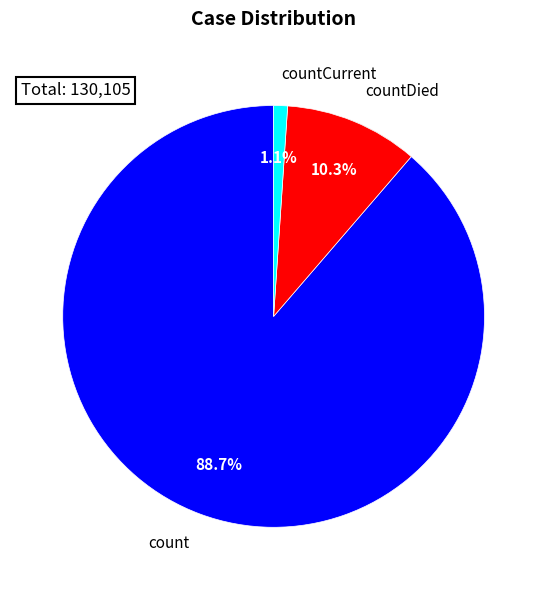

Is the sum of count and countDied greater than half?

Yes